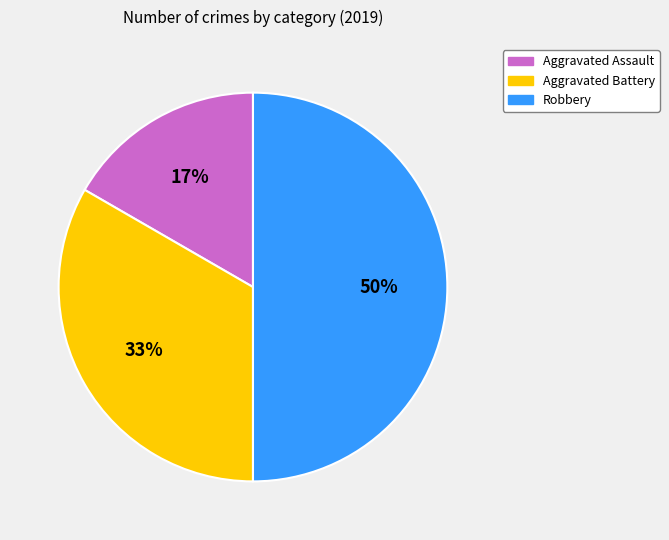

Is Aggravated Battery the majority of the pie?

No